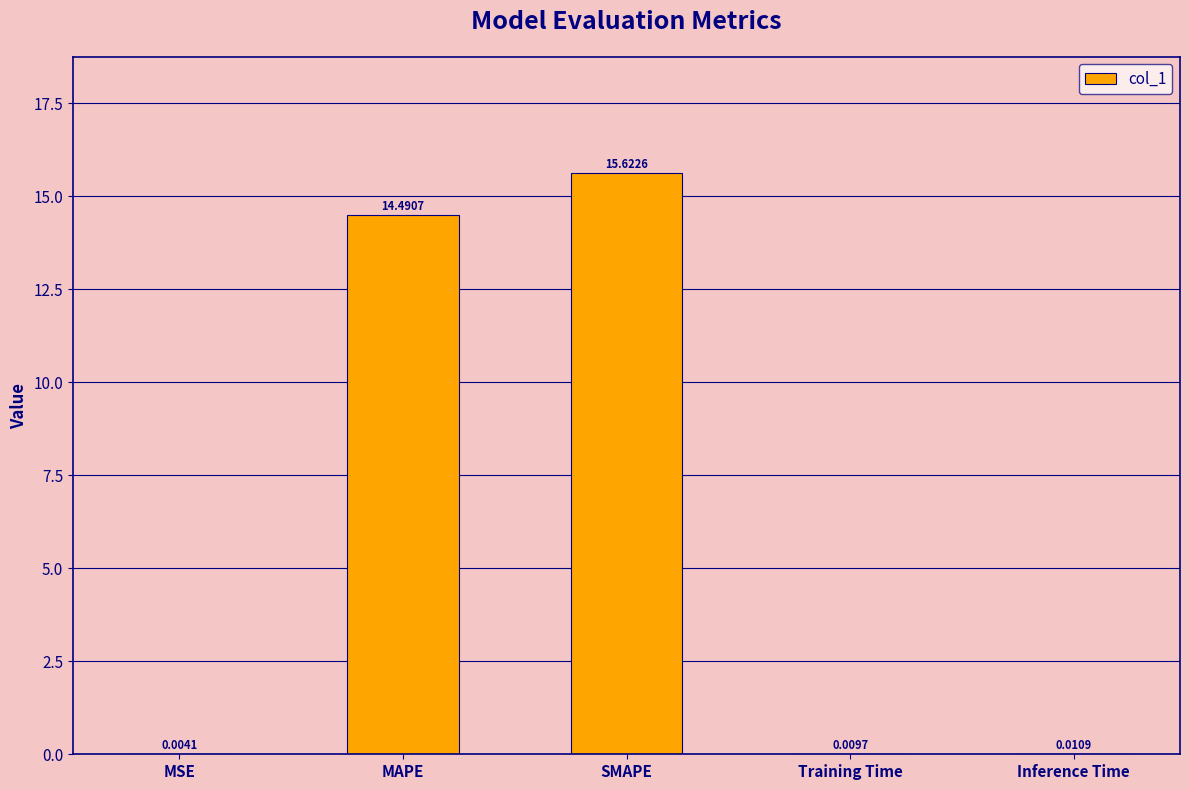

Between SMAPE and MSE, which is larger?

SMAPE